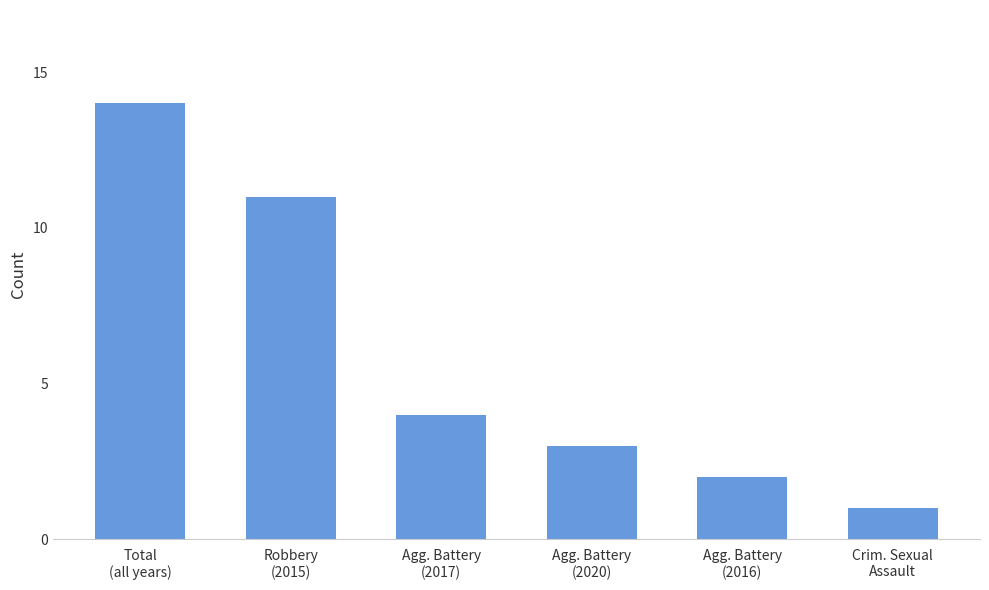

How many bars are there in total?

6